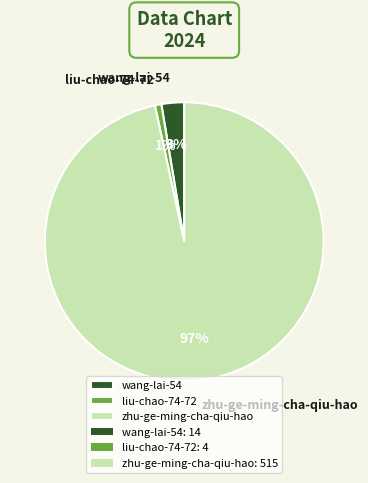

To the nearest percent, what is the combined percentage of liu-chao-74-72 and zhu-ge-ming-cha-qiu-hao?

97%